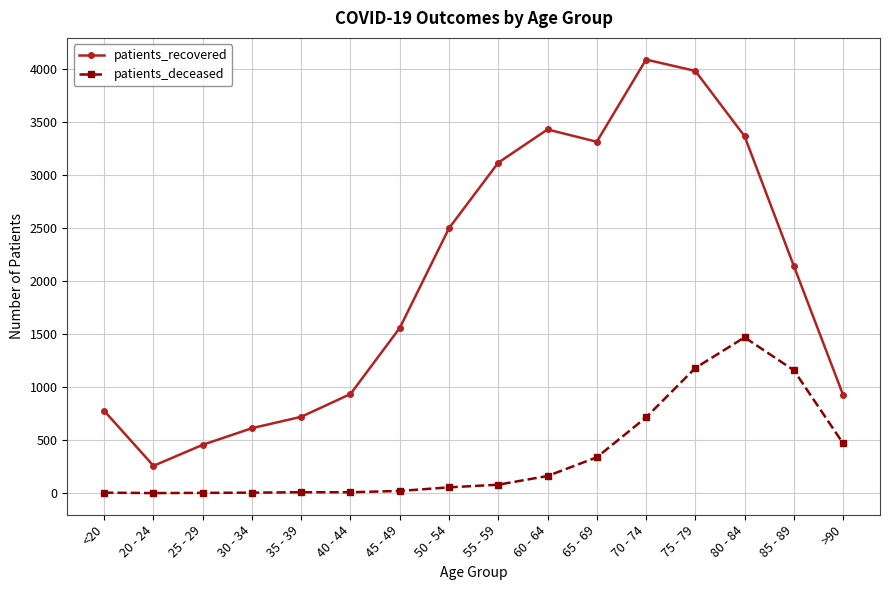

At which category does patients_recovered reach its first local peak?

60 - 64